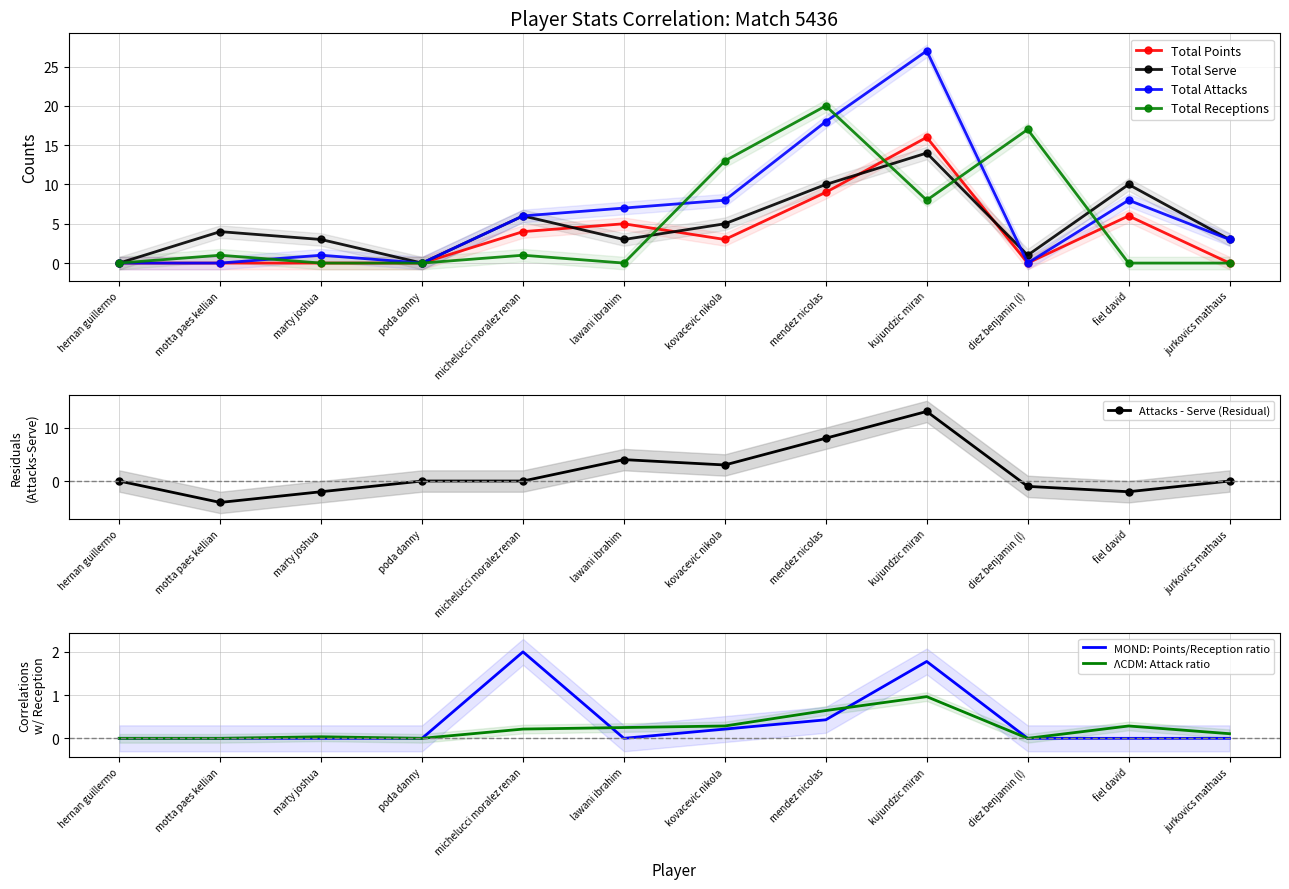

How many times do Total Receptions and Total Serve cross each other?

4